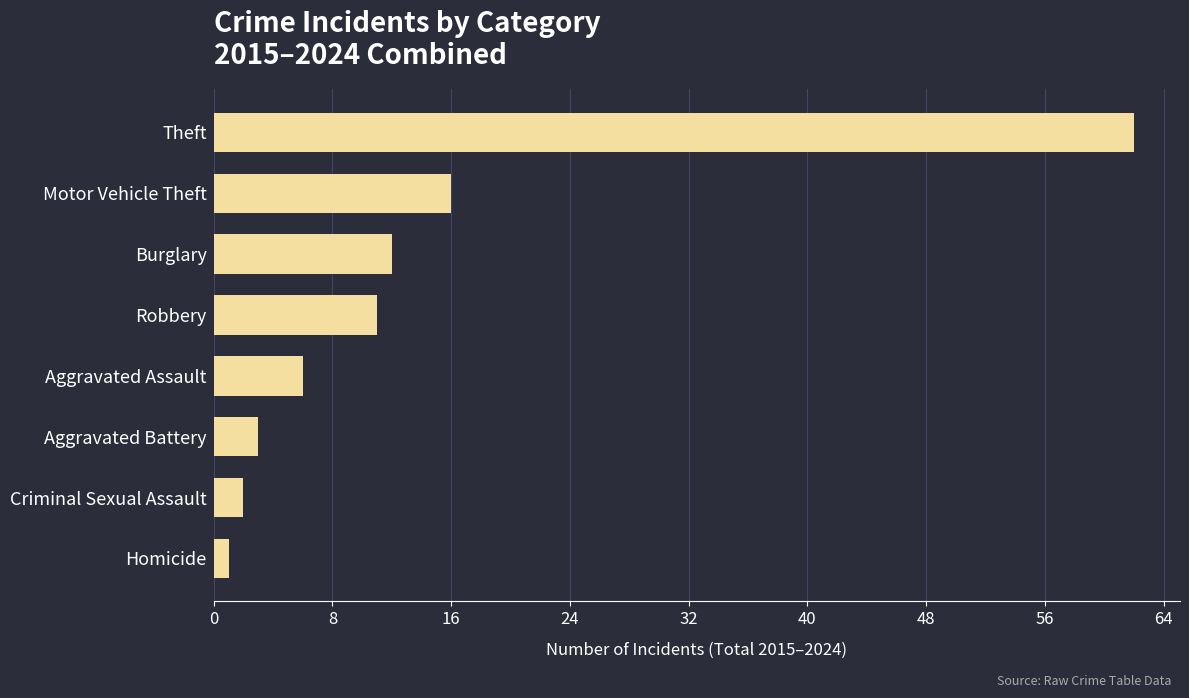

Approximately how many times larger is the value at Theft compared to Aggravated Assault?

10.3